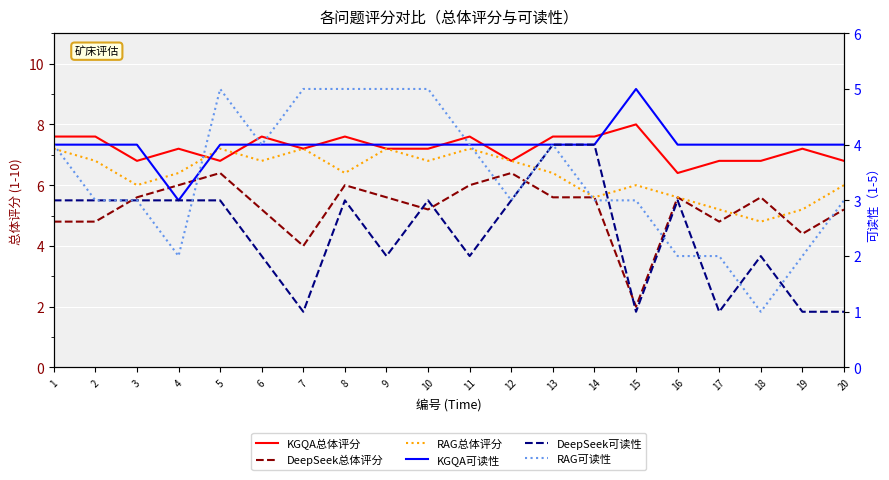

At which label does RAG可读性 reach its minimum?

18